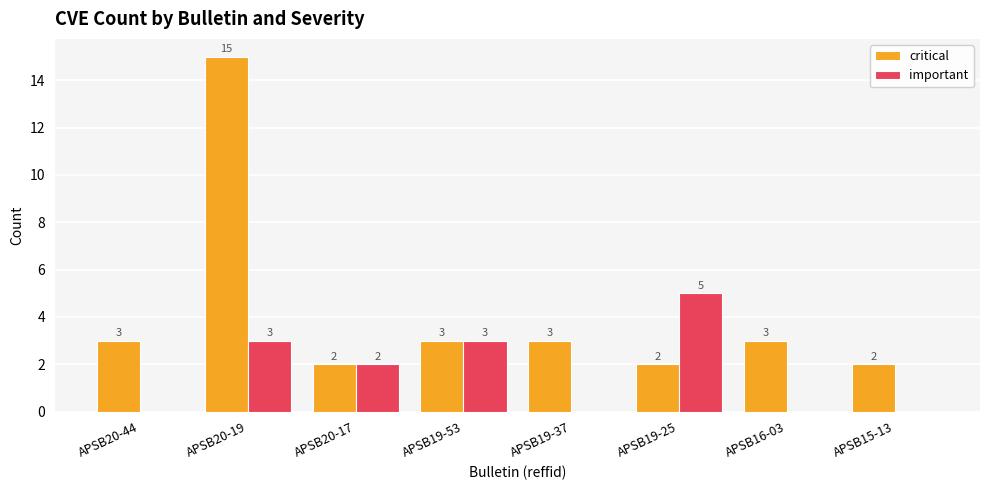

At which category is the sum across all series the highest?

APSB20-19